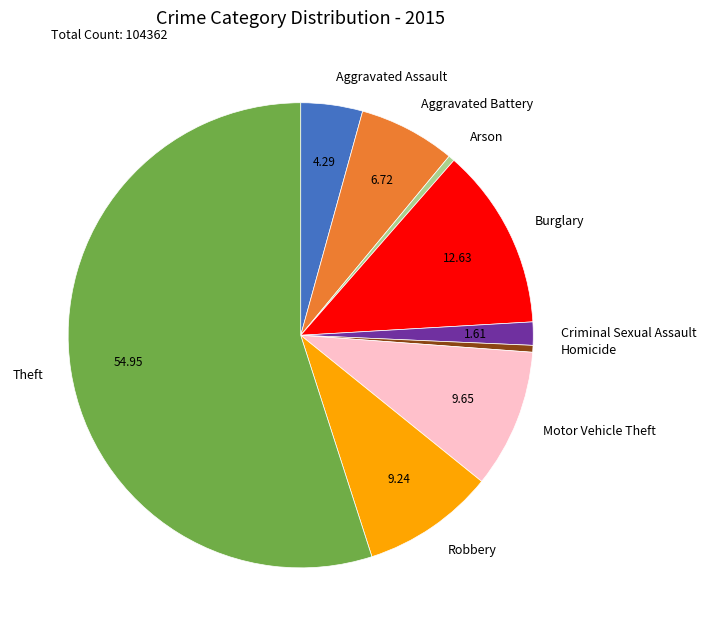

Combined, do Aggravated Battery and Arson account for over 50%?

No